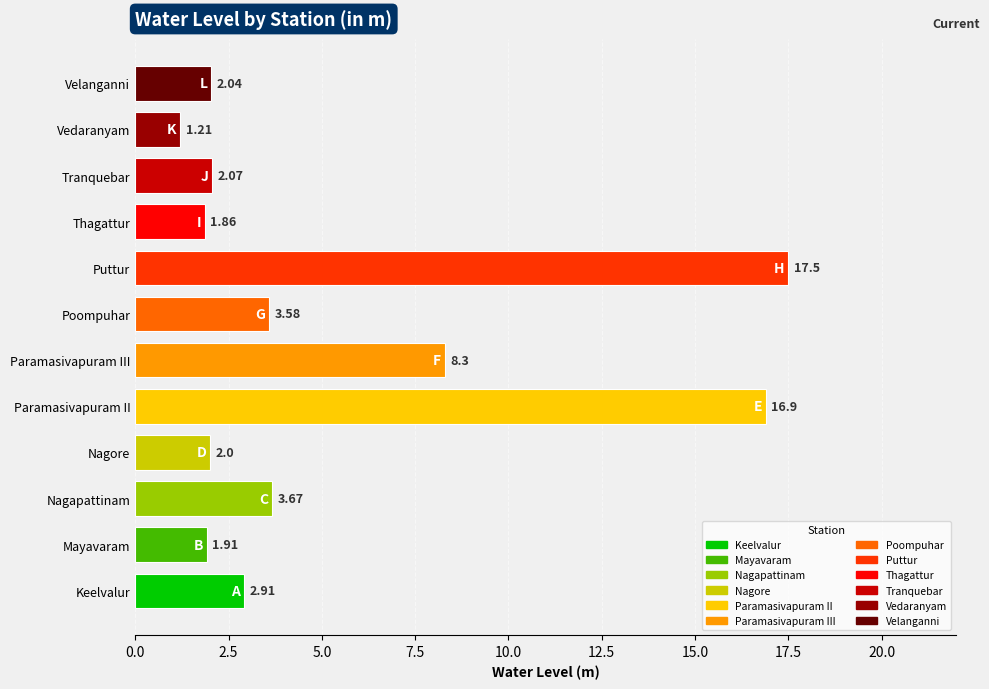

List the labels in order of value, smallest first.

Vedaranyam, Thagattur, Mayavaram, Nagore, Velanganni, Tranquebar, Keelvalur, Poompuhar, Nagapattinam, Paramasivapuram III, Paramasivapuram II, Puttur